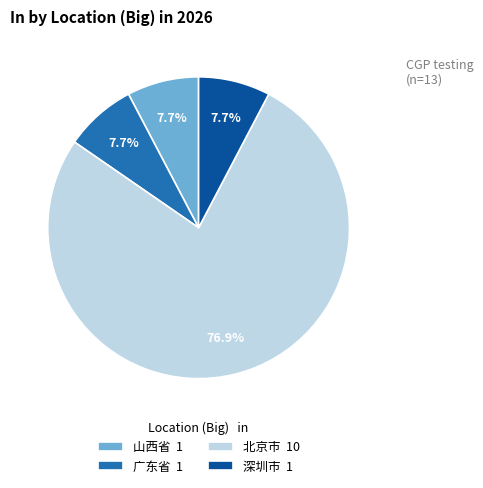

Approximately how many times larger is the value at 北京市 10 compared to 山西省 1?

10.0